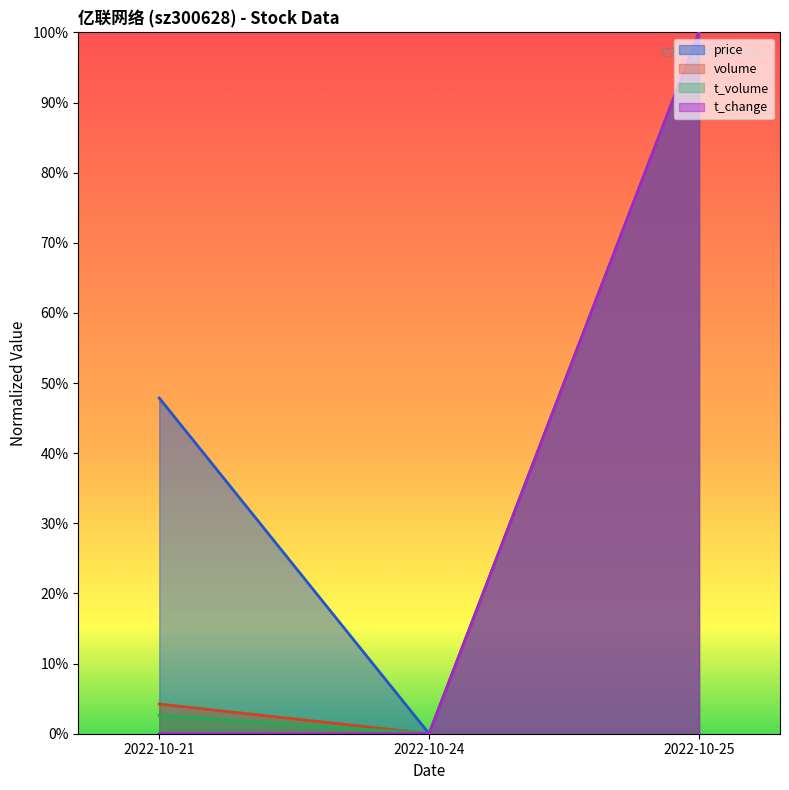

Reading left to right, what are all the values shown in this chart?

price: 2022-10-21=0.5	2022-10-24=0.0	2022-10-25=1.0
volume: 2022-10-21=0.0	2022-10-24=0.0	2022-10-25=1.0
t_volume: 2022-10-21=0.0	2022-10-24=0.0	2022-10-25=1.0
t_change: 2022-10-21=0.0	2022-10-24=0.0	2022-10-25=1.0